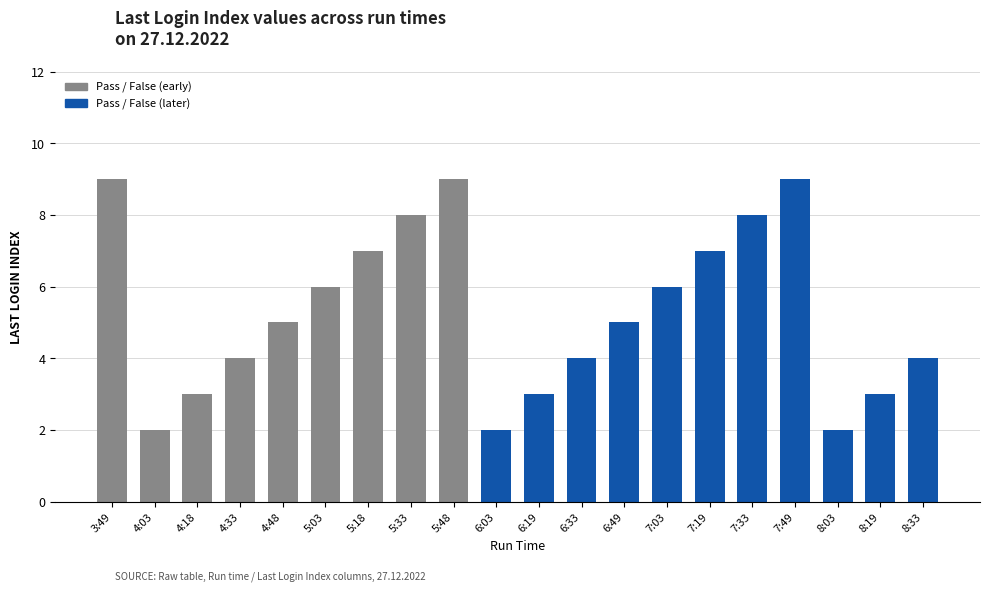

How many data points does each series have?

20